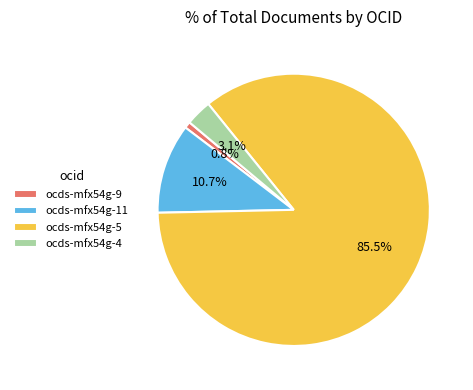

Which category has the smallest portion of the pie?

ocds-mfx54g-9